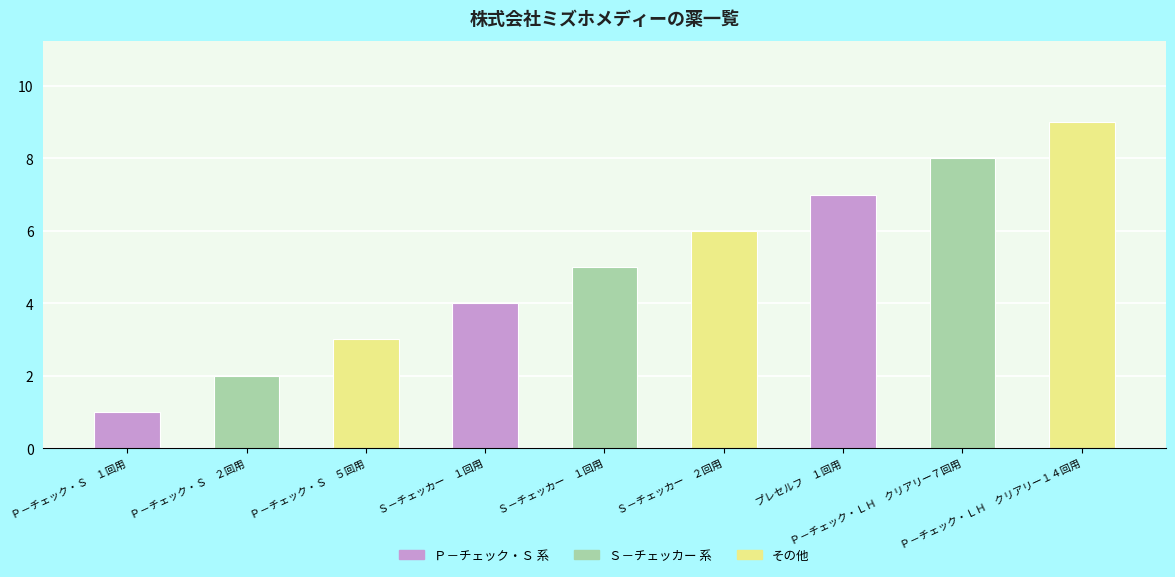

What is the label of the 9th bar from the left?

Ｐ－チェック・ＬＨ　クリアリー１４回用